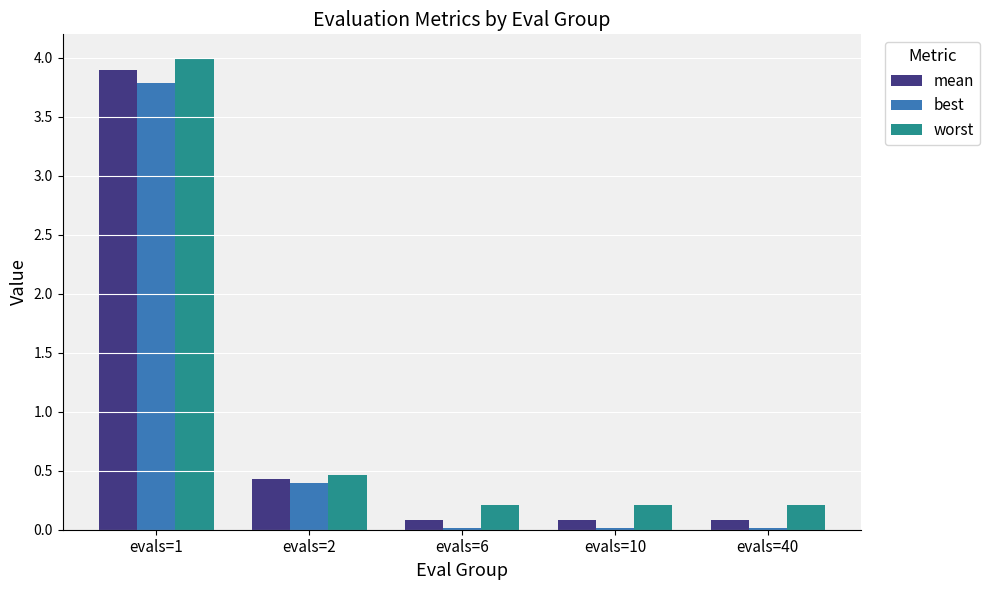

Is it true that best equals 0.0 at evals=6?

True